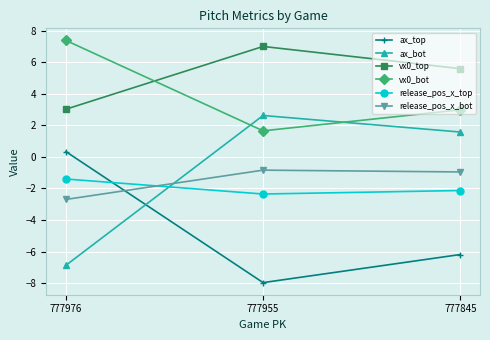

At how many categories does at least one series exceed 5?

3